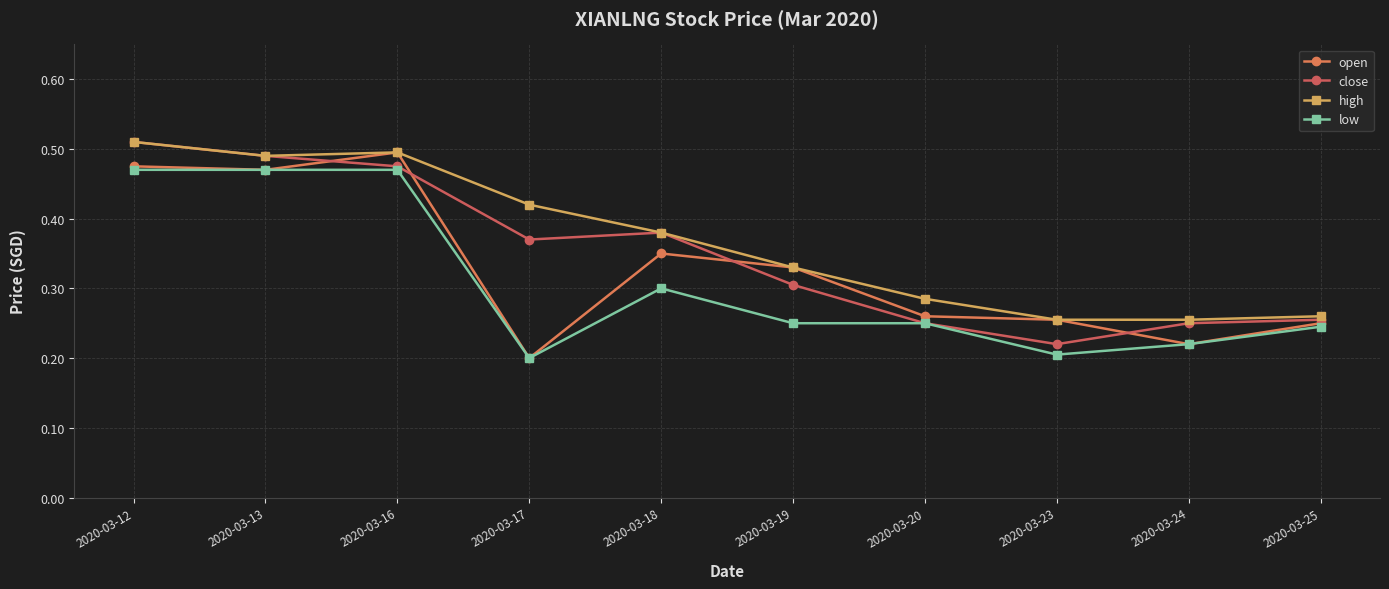

Is it true that high equals 0.5 at 2020-03-19?

False